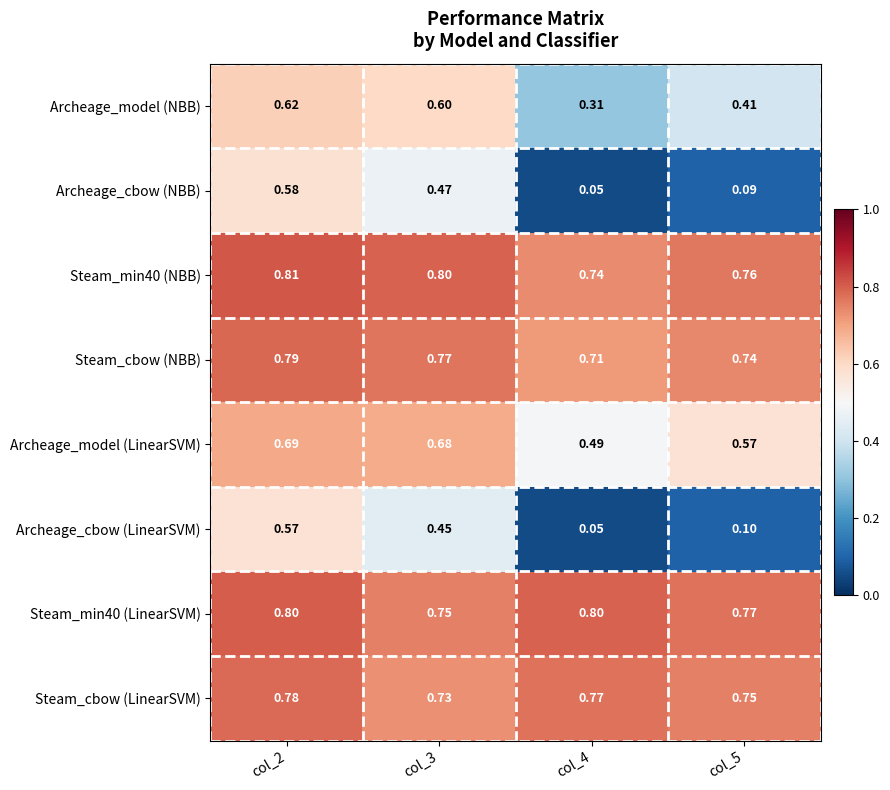

Which series has the largest range (max minus min)?

Archeage_cbow (NBB)